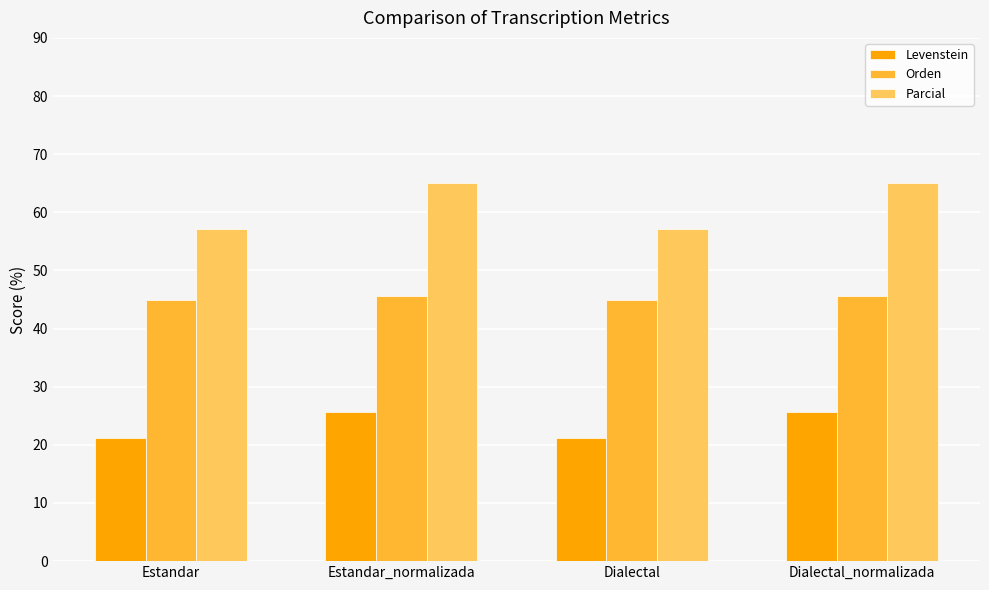

What is the difference between the Orden values at Estandar_normalizada and Estandar?

0.6